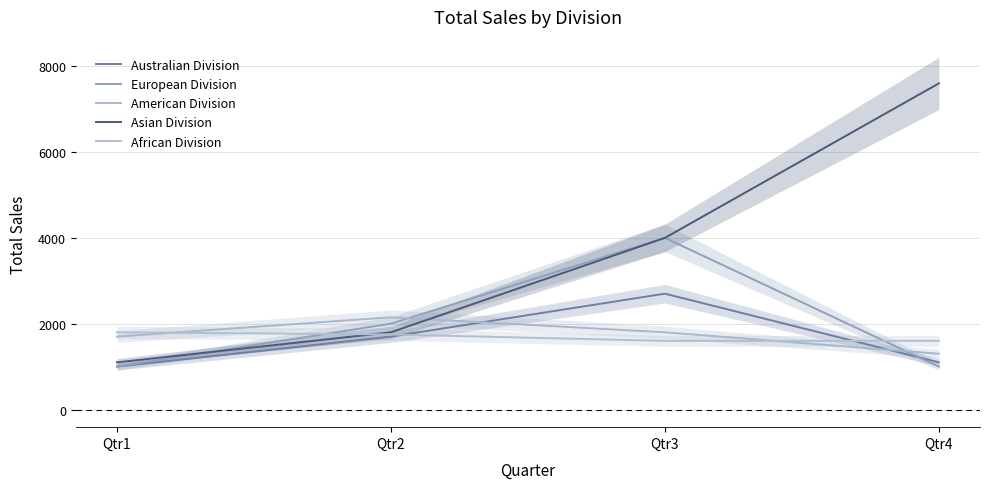

At which label does American Division reach its peak?

Qtr2